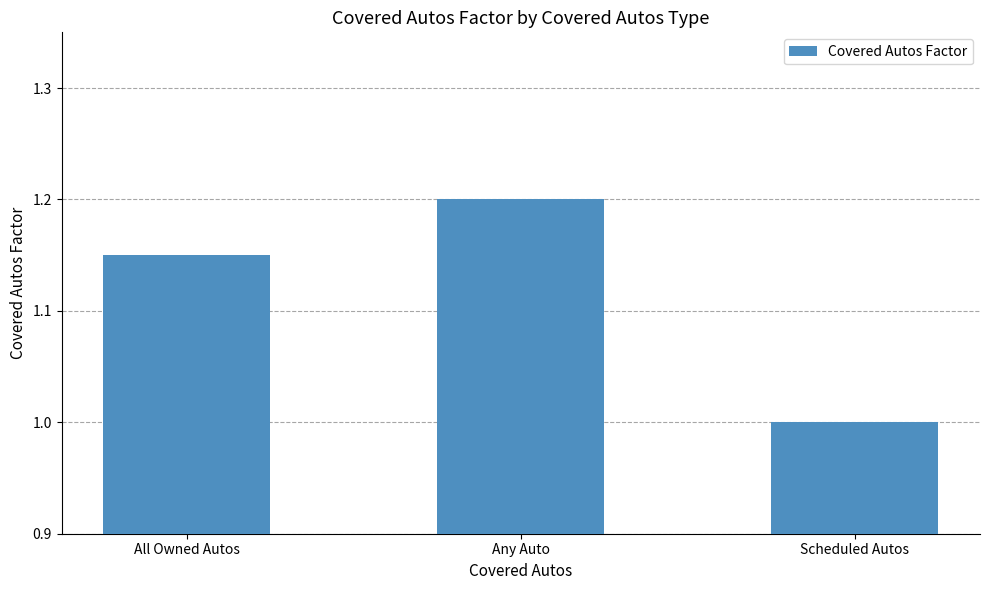

At which category does the chart reach its peak across all series?

Any Auto